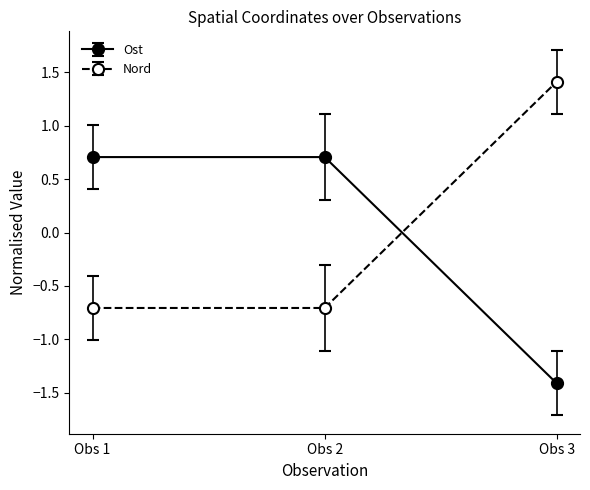

At which category does the chart reach its peak across all series?

Obs 3